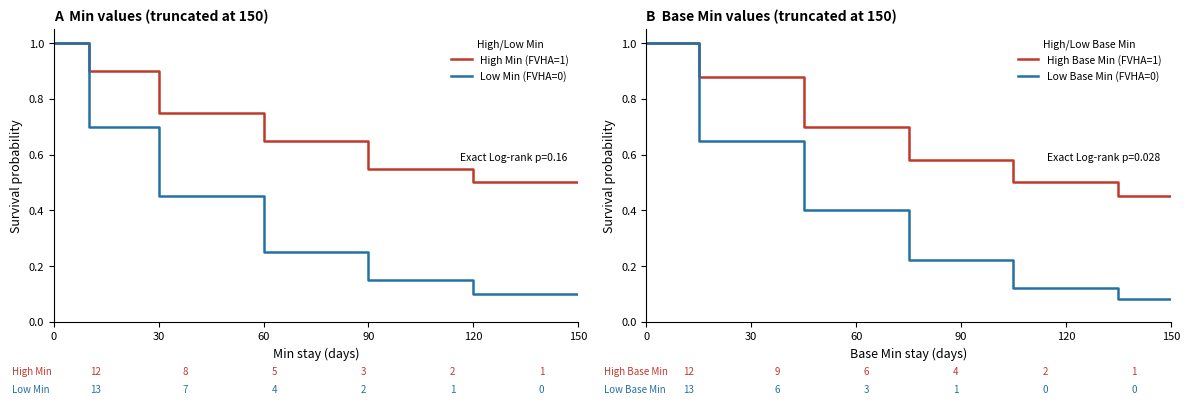

How many series are shown in this chart?

4